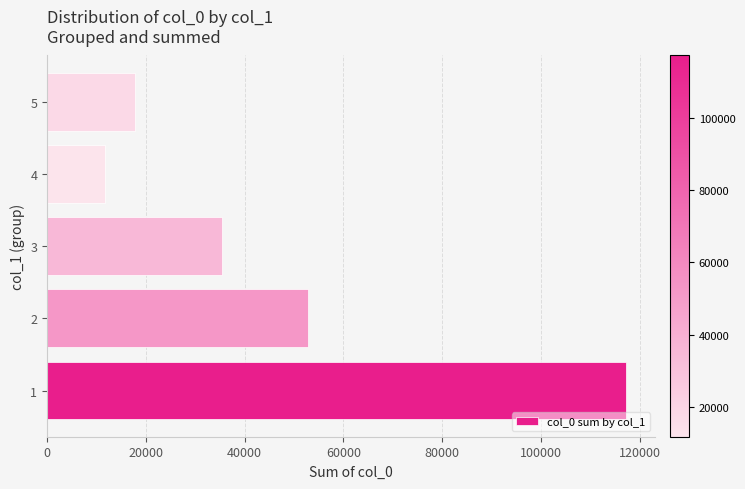

Reading top to bottom, what are all the values shown in this chart?

17709	11789	35318	52890	117262